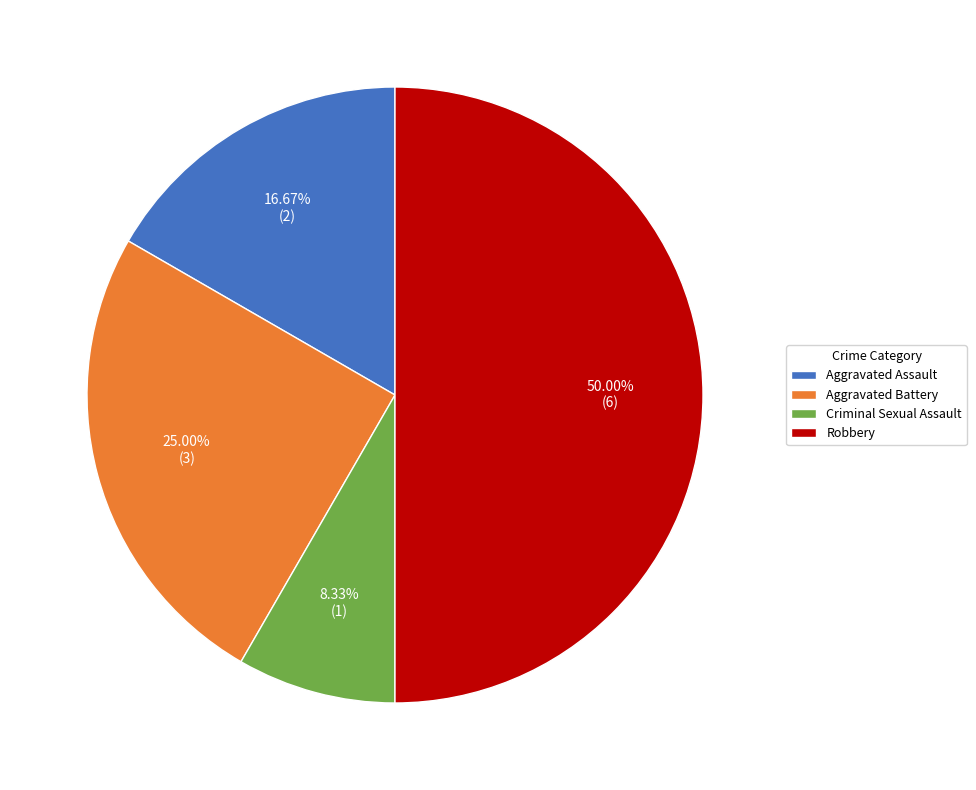

Which slice is the smallest?

Criminal Sexual Assault